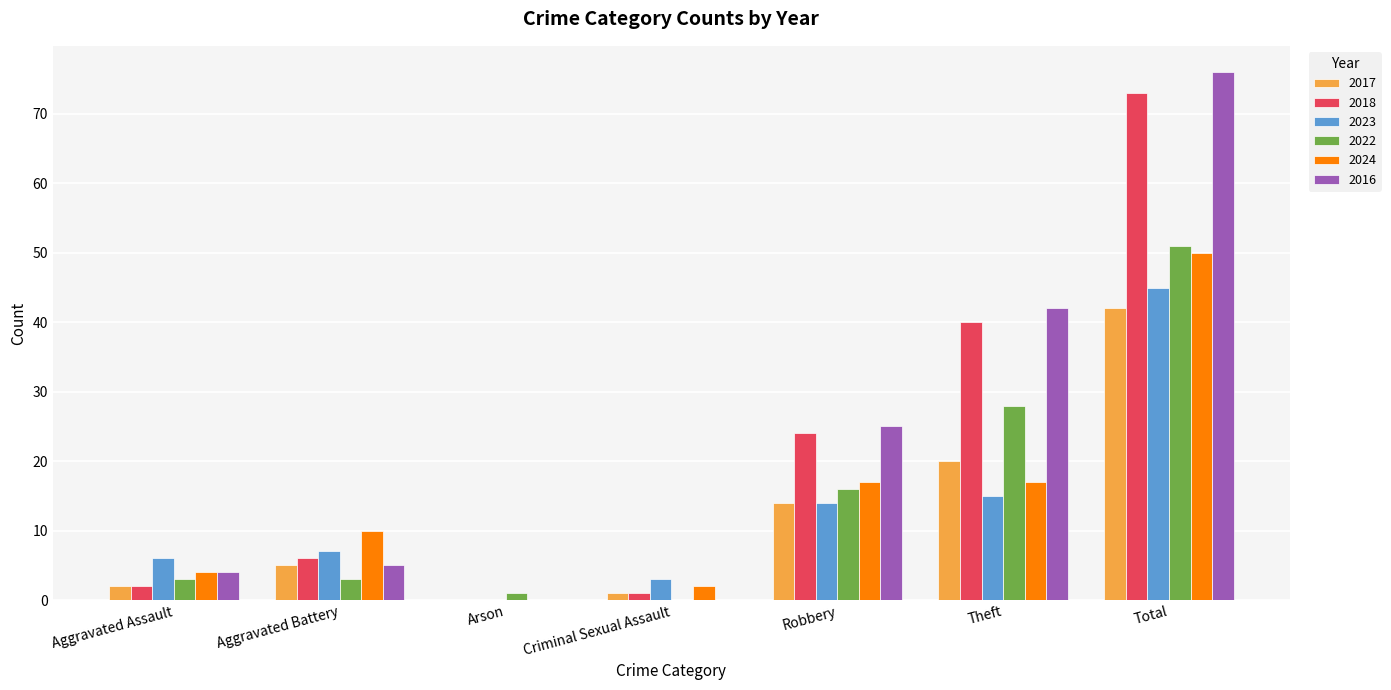

What is the highest value of the 2016 series?

76